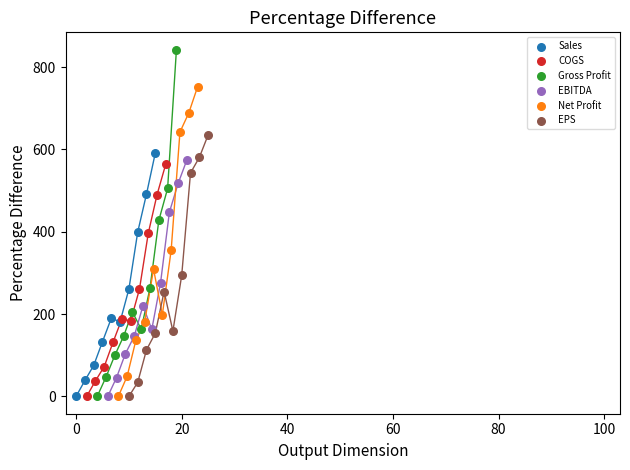

Which series has the largest Y range (max minus min)?

Gross Profit